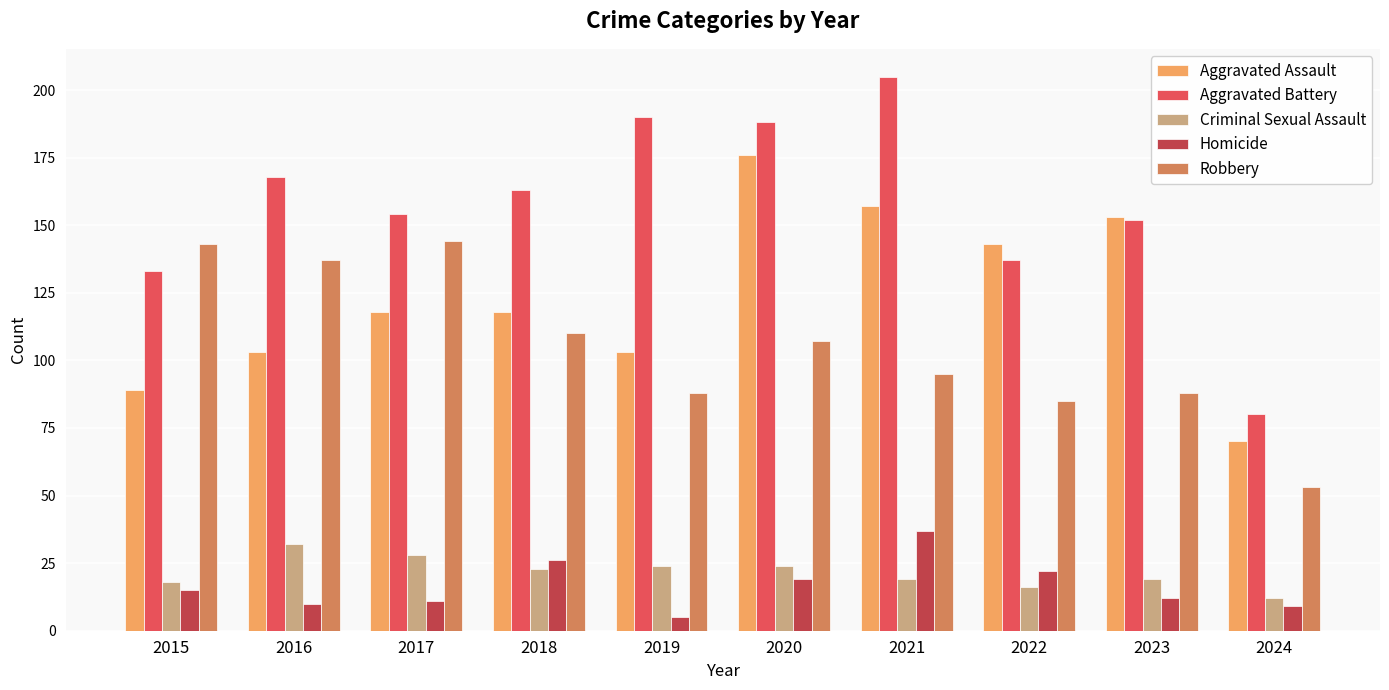

What is the spread (max minus min) of values at 2020?

169